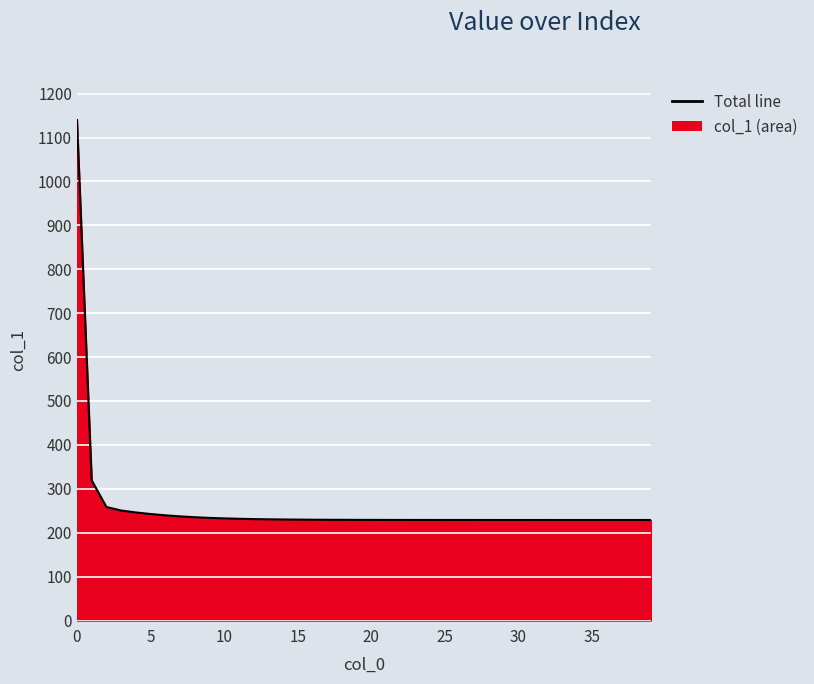

What is the difference between the maximum and minimum values?

910.8